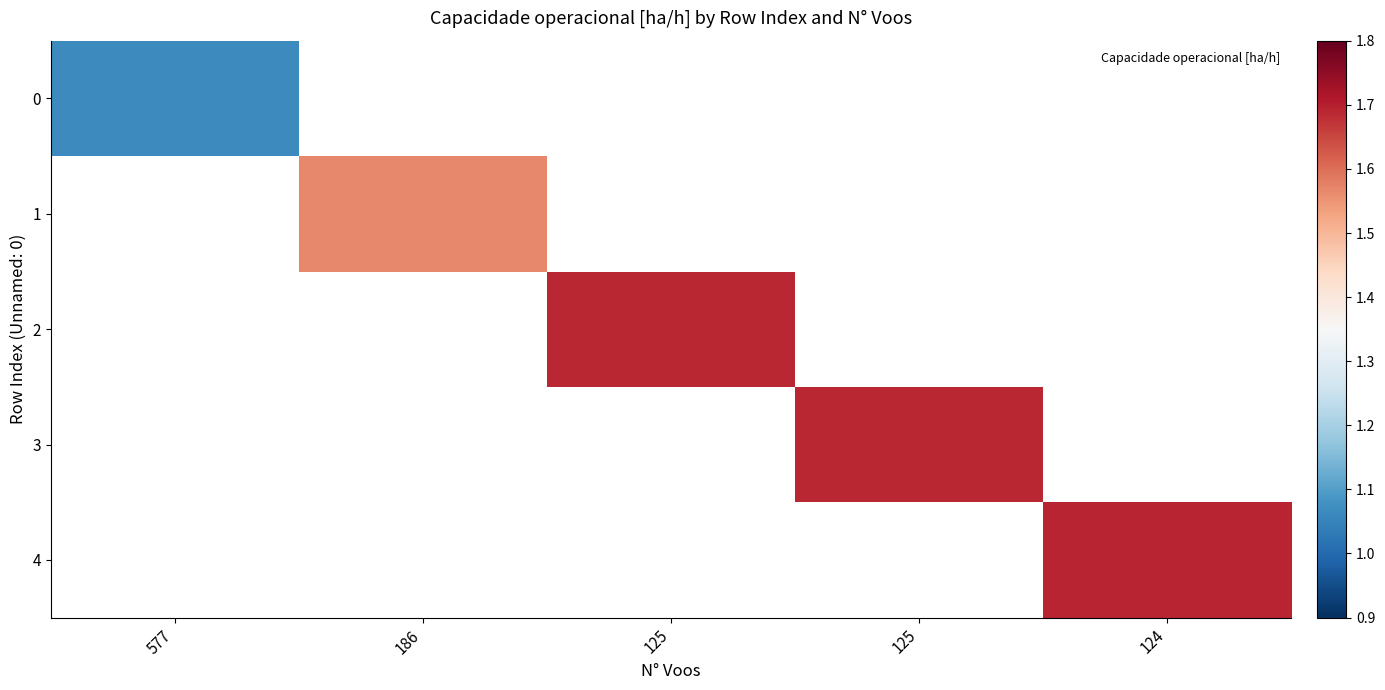

How many series are shown in this chart?

5